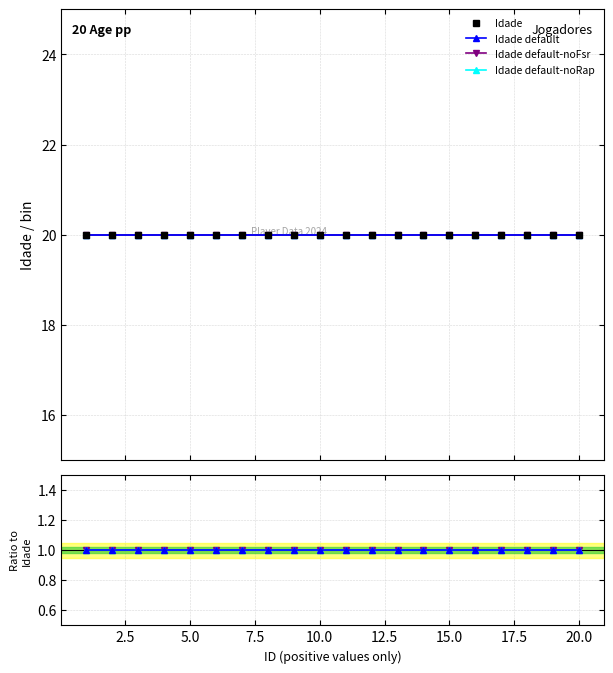

What is the difference between the highest and lowest values at 20.0?

19